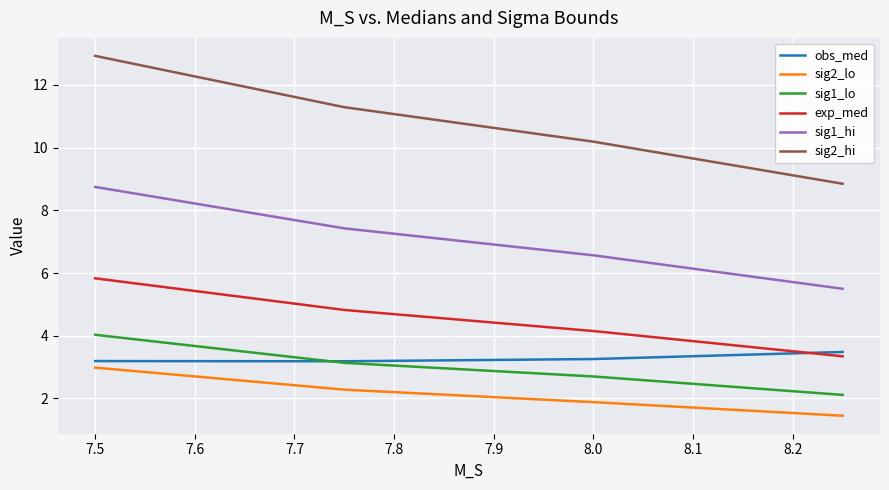

What is the lowest value of the sig1_hi series?

5.5